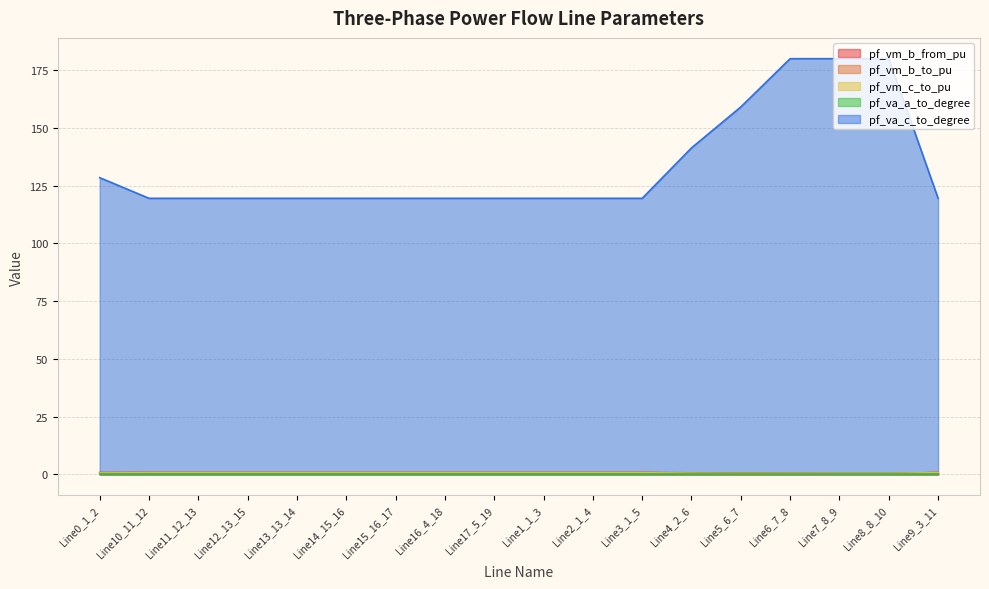

In pf_vm_c_to_pu, how many points are lower than both neighbors (excluding endpoints)?

4